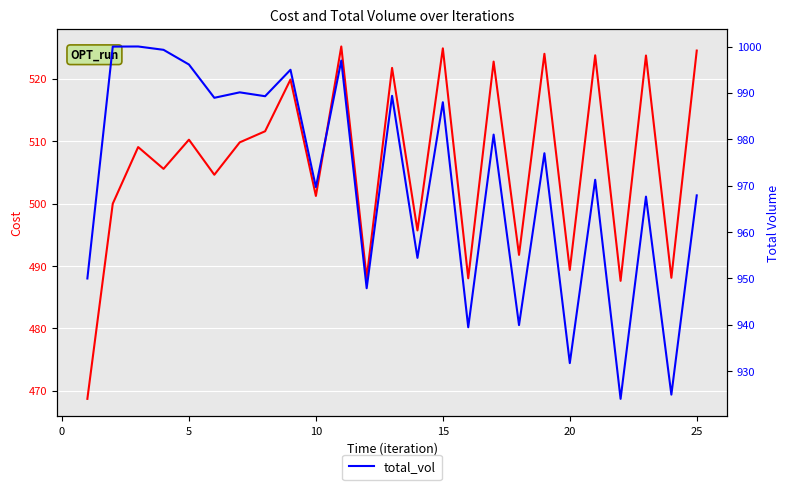

True or false: cost and total_vol intersect in this chart.

False